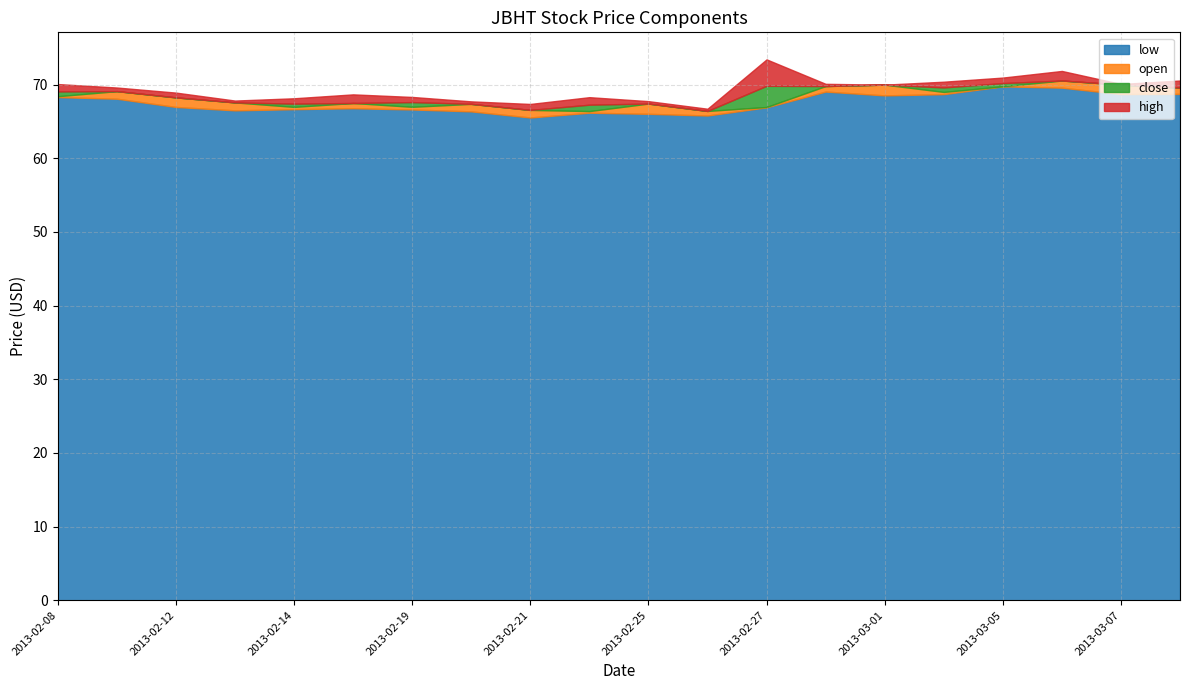

What is the lowest value of the low series?

65.5